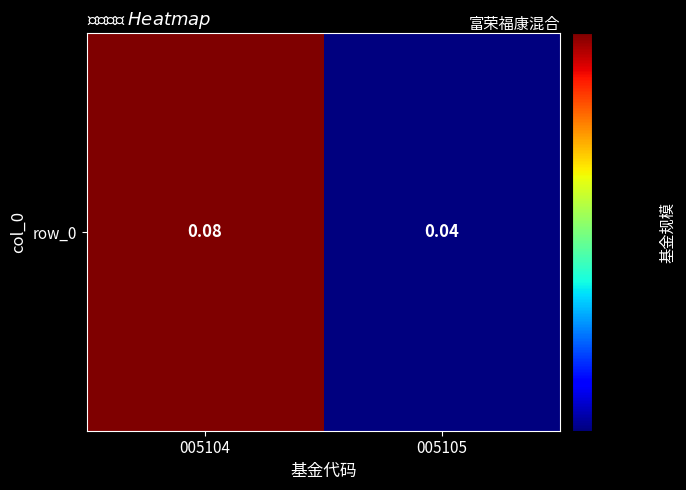

Reading left to right, list all the values displayed in this chart.

005104=0.1	005105=0.0